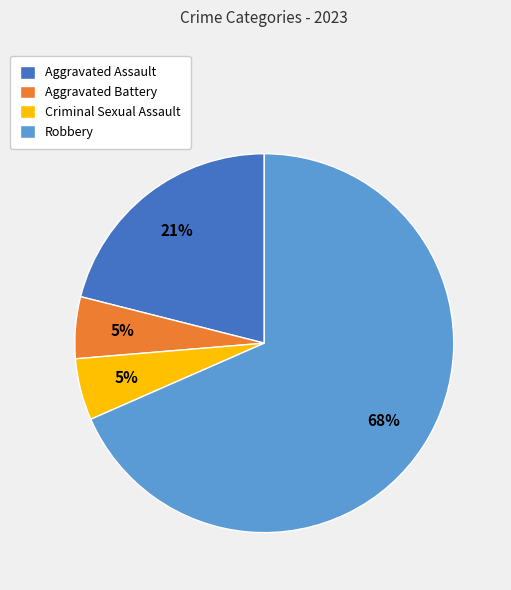

What is the largest slice in the pie chart?

Robbery